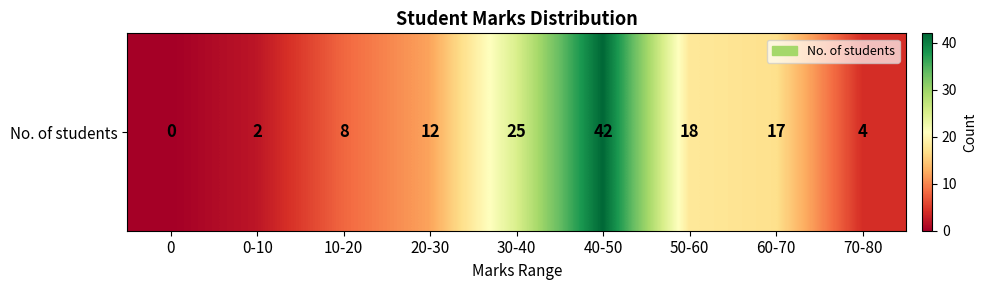

Is it true that the value at 0-10 is 2?

True